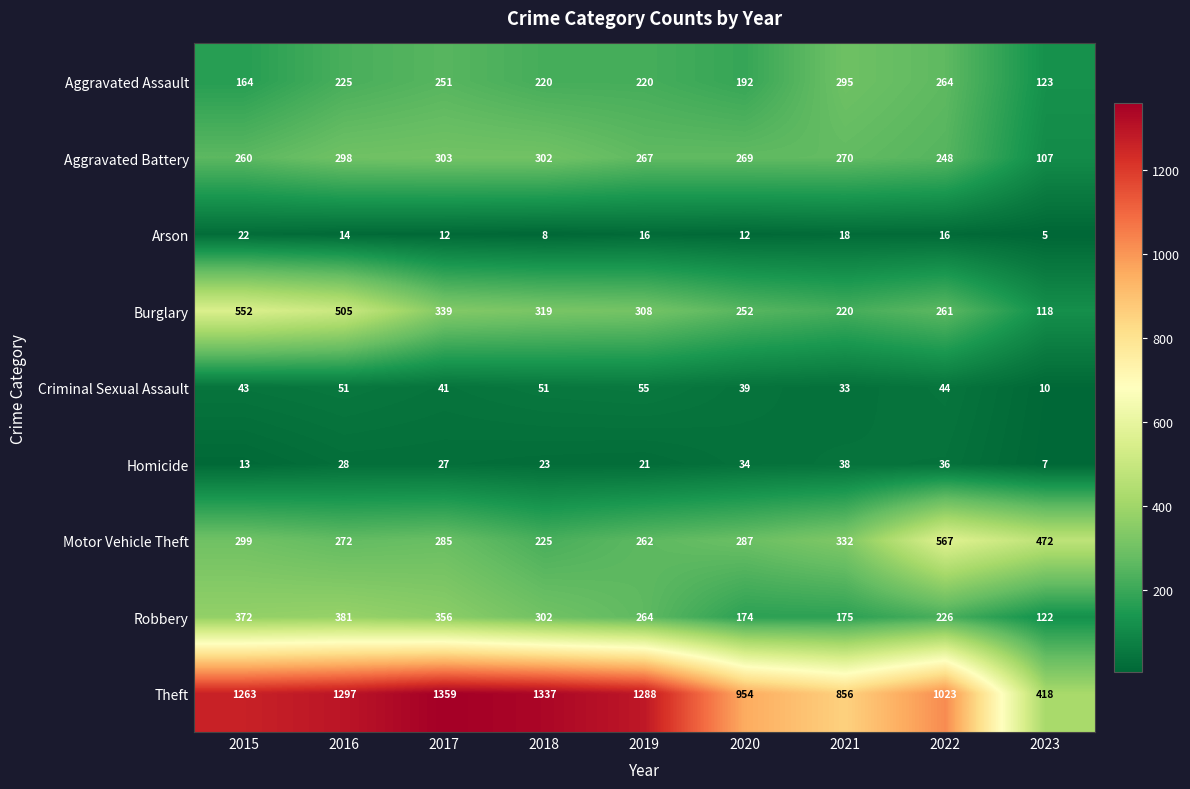

Between 2015 and 2021, which series saw the biggest shift?

Theft